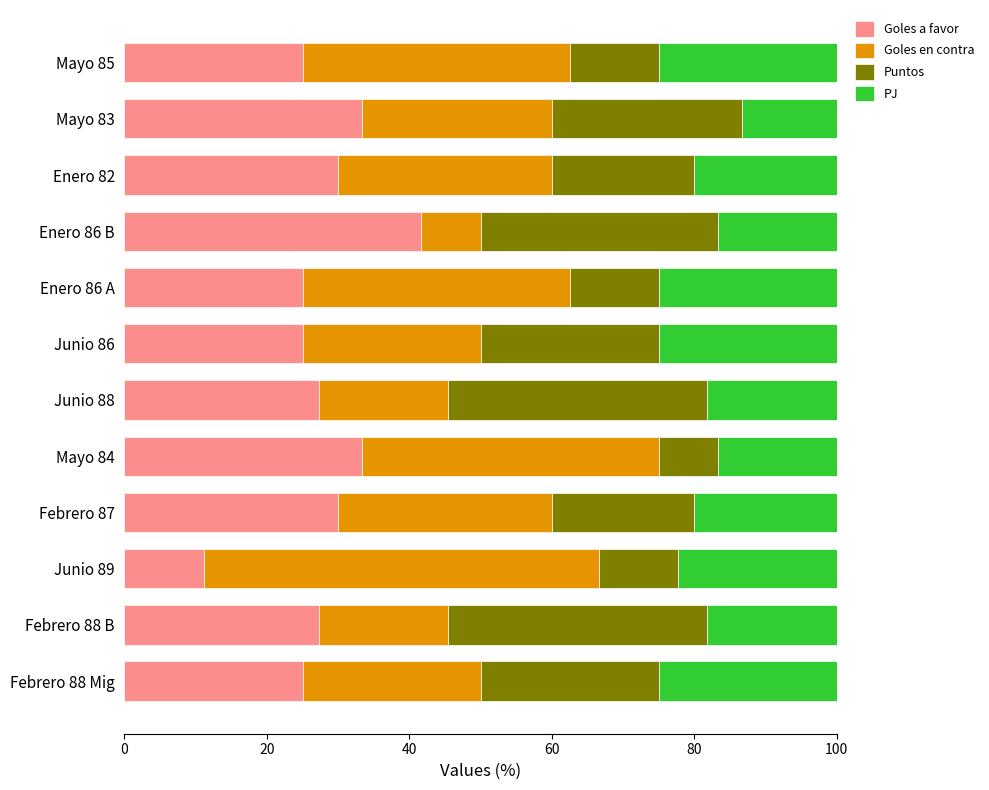

The value of Goles a favor at Mayo 83 is 14.2. True or false?

False